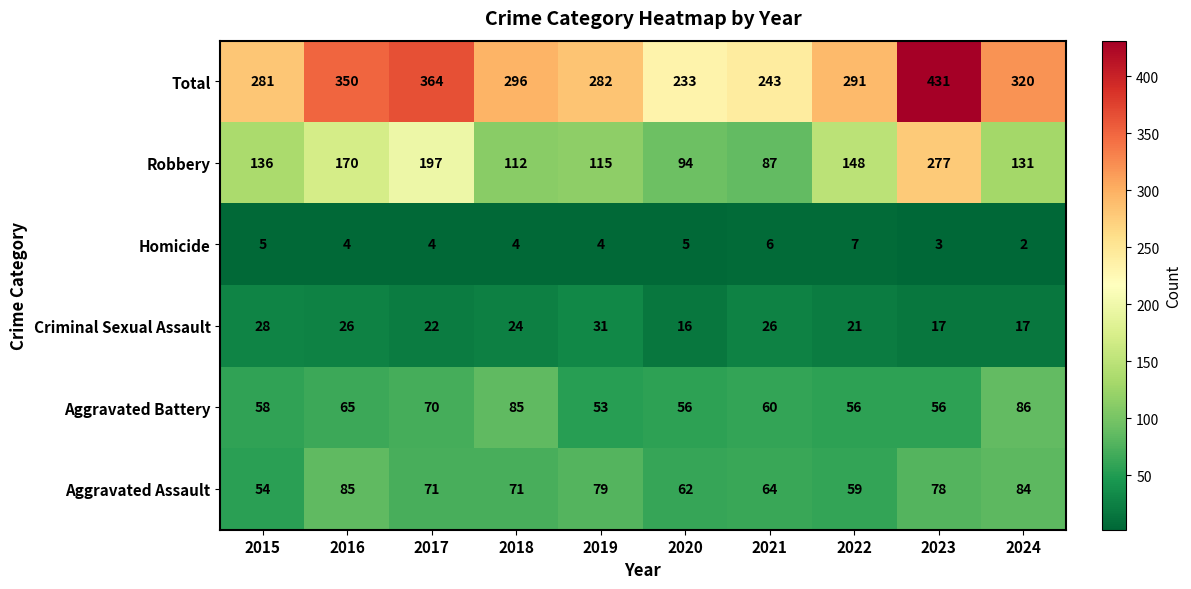

What is the difference between the second highest and minimum values in the Homicide series?

4